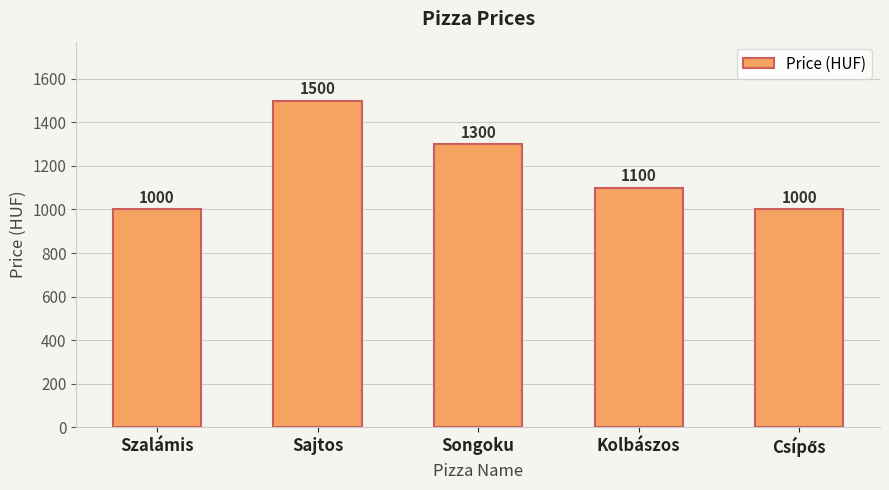

What is the change in value from Szalámis to Sajtos?

+500